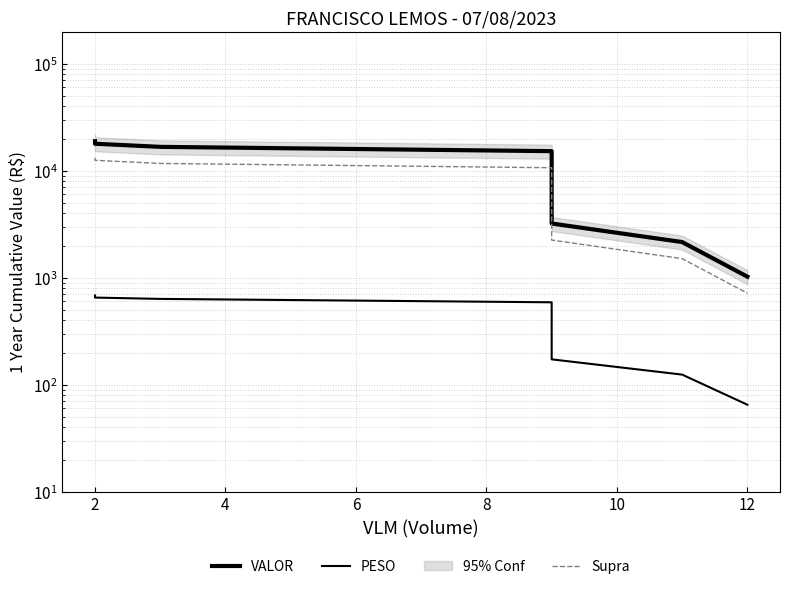

Rank the series at 4 from lowest to highest value.

PESO, Supra, VALOR